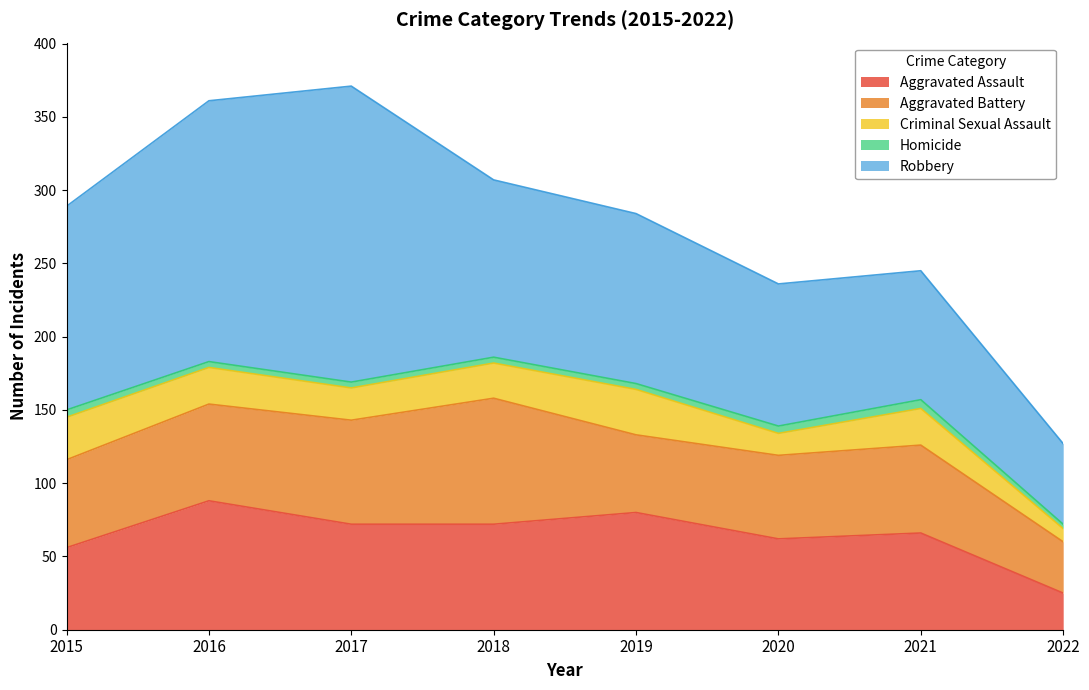

At which category does the chart reach its minimum across all series?

2022